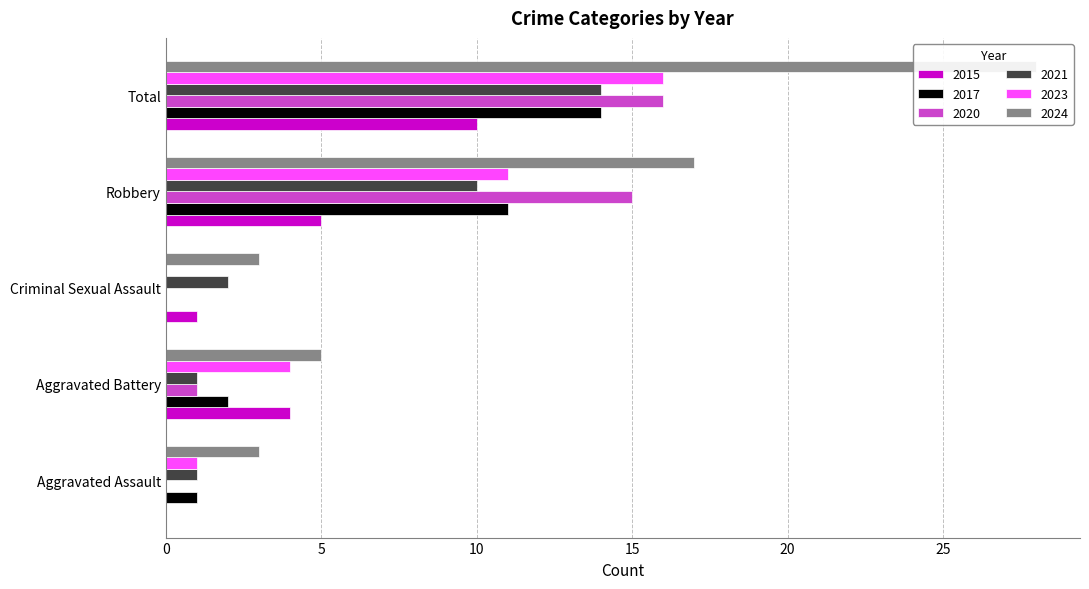

What is the maximum value shown in the chart?

28